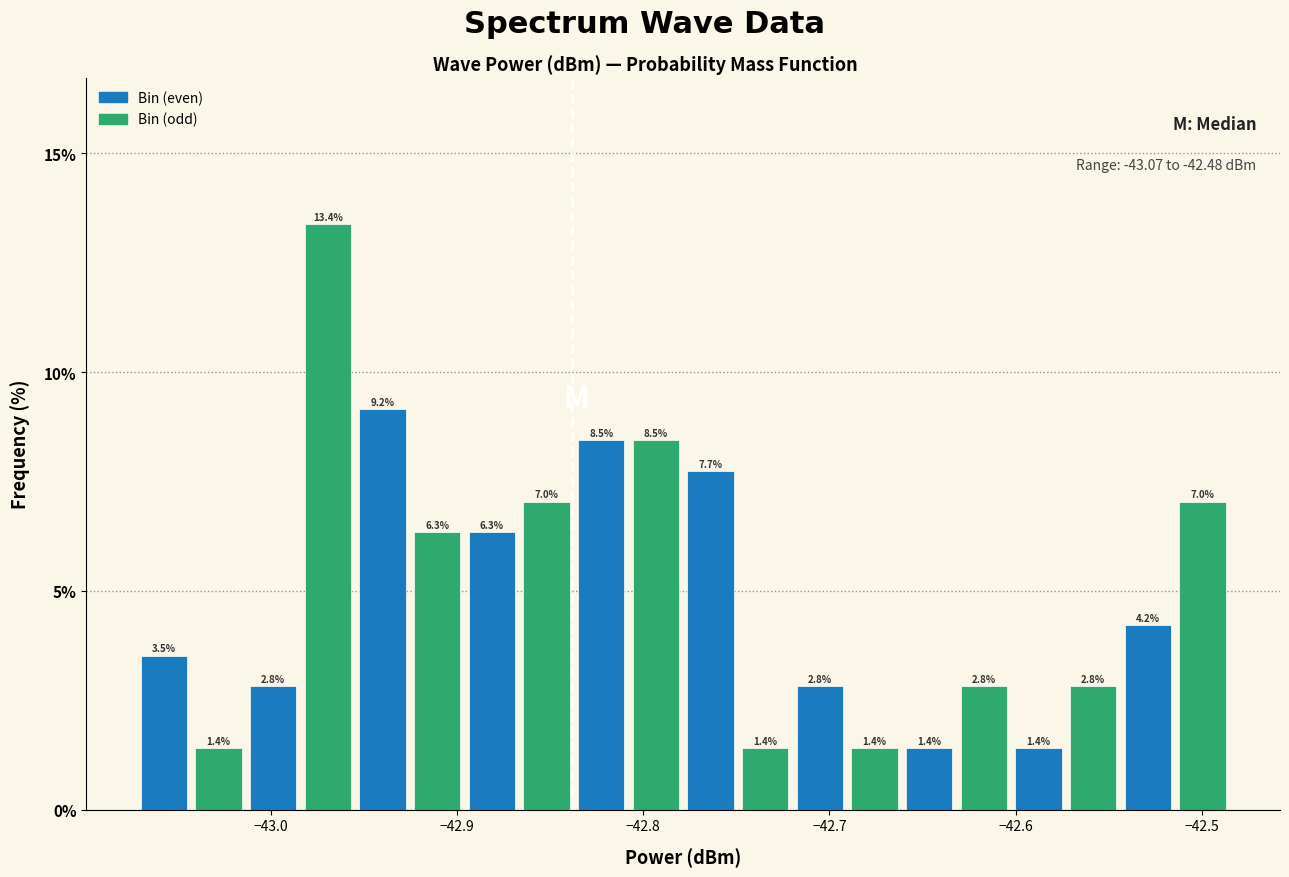

Read against the x-axis, roughly where is the centre of the tallest bar?

-42.97